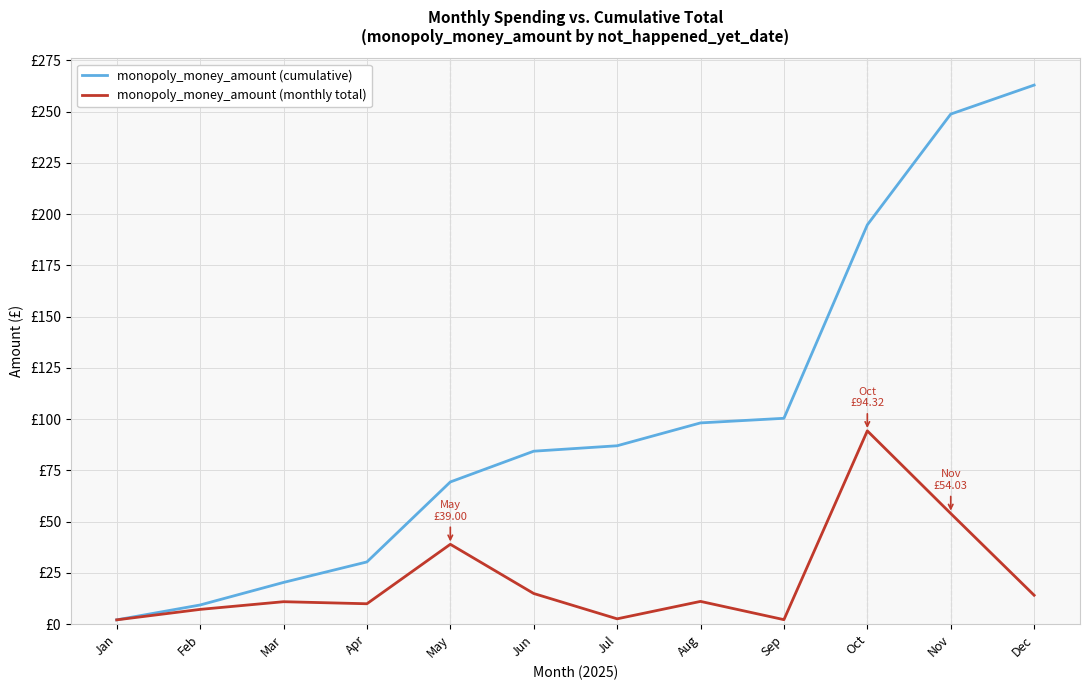

Which series has the largest range (max minus min)?

monopoly_money_amount (cumulative)